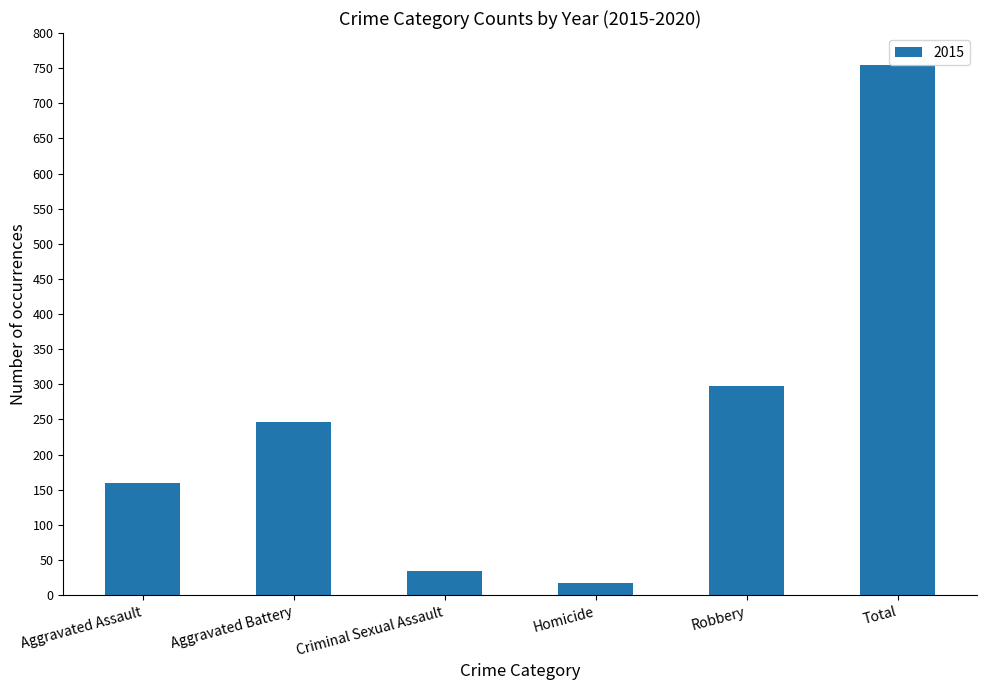

Rank the categories by value from highest to lowest.

Total, Robbery, Aggravated Battery, Aggravated Assault, Criminal Sexual Assault, Homicide